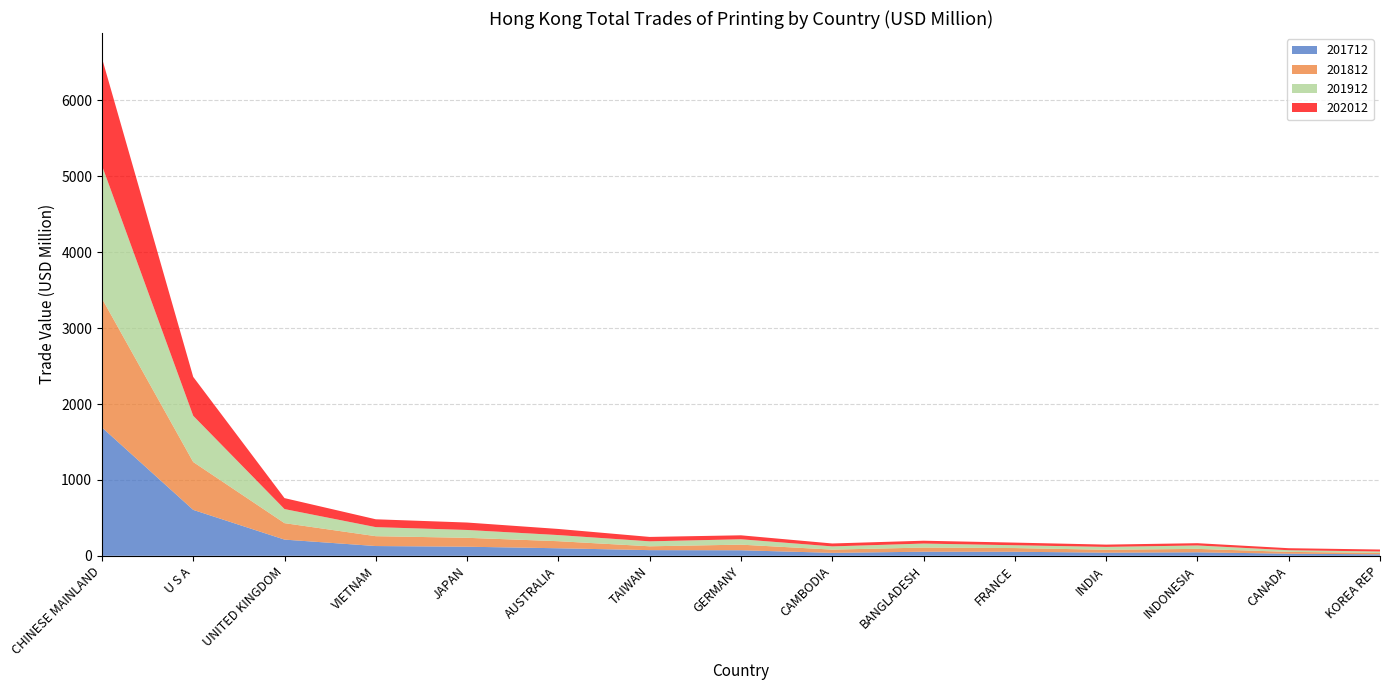

Reading left to right, list all the values displayed in this chart.

201712: CHINESE MAINLAND=1691.5	U S A=605.1	UNITED KINGDOM=213.4	VIETNAM=128.6	JAPAN=119.7	AUSTRALIA=99.3	TAIWAN=74.6	GERMANY=72.8	CAMBODIA=38.9	BANGLADESH=53.8	FRANCE=53.3	INDIA=41.6	INDONESIA=46.3	CANADA=27.7	KOREA REP=19.4
201812: CHINESE MAINLAND=1699.3	U S A=630.8	UNITED KINGDOM=216.8	VIETNAM=129.9	JAPAN=117.5	AUSTRALIA=93.1	TAIWAN=50.7	GERMANY=74.2	CAMBODIA=42.6	BANGLADESH=54.7	FRANCE=48.7	INDIA=38.1	INDONESIA=45.0	CANADA=24.1	KOREA REP=18.8
201912: CHINESE MAINLAND=1752.8	U S A=609.3	UNITED KINGDOM=185.6	VIETNAM=119.3	JAPAN=103.3	AUSTRALIA=80.8	TAIWAN=65.4	GERMANY=70.9	CAMBODIA=42.5	BANGLADESH=52.8	FRANCE=37.0	INDIA=37.4	INDONESIA=44.9	CANADA=21.5	KOREA REP=18.3
202012: CHINESE MAINLAND=1416.7	U S A=512.5	UNITED KINGDOM=144.4	VIETNAM=103.4	JAPAN=97.9	AUSTRALIA=80.5	TAIWAN=58.1	GERMANY=52.1	CAMBODIA=38.4	BANGLADESH=37.5	FRANCE=34.8	INDIA=30.3	INDONESIA=30.0	CANADA=26.8	KOREA REP=26.1